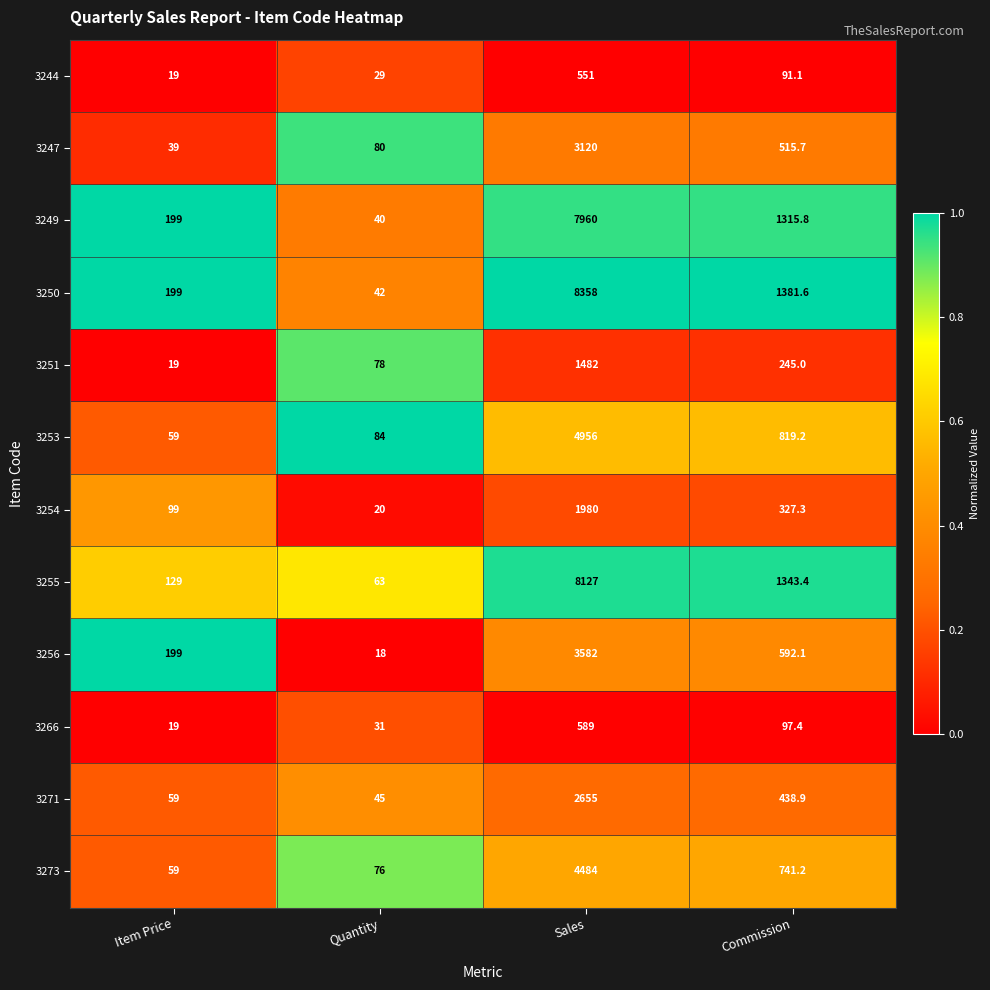

How many values in the 3250 series exceed 1381?

2